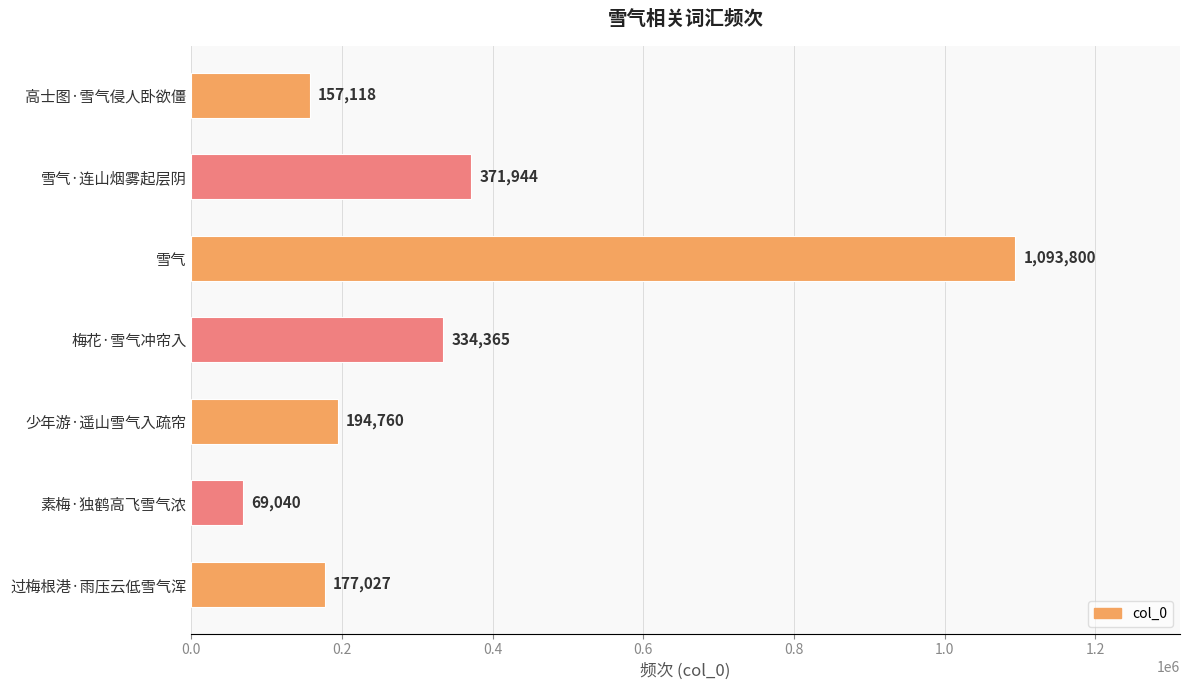

Is it true that the value at 少年游·遥山雪气入疏帘 is 194760?

True